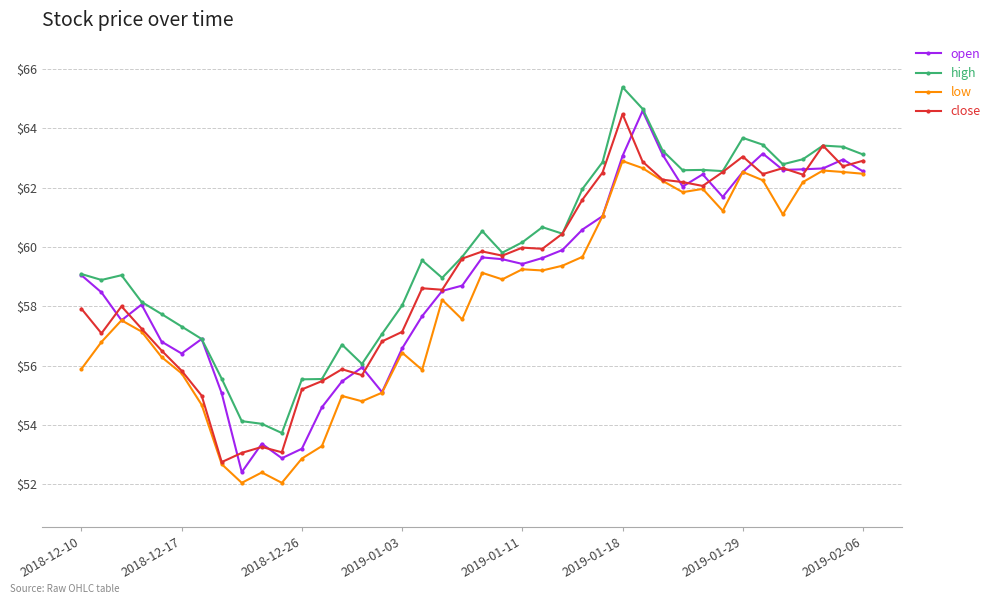

What is the sum of all close values?

2362.8